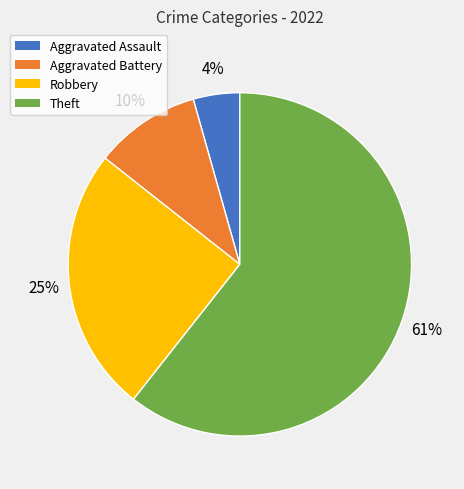

What is the smallest slice in the pie chart?

Aggravated Assault